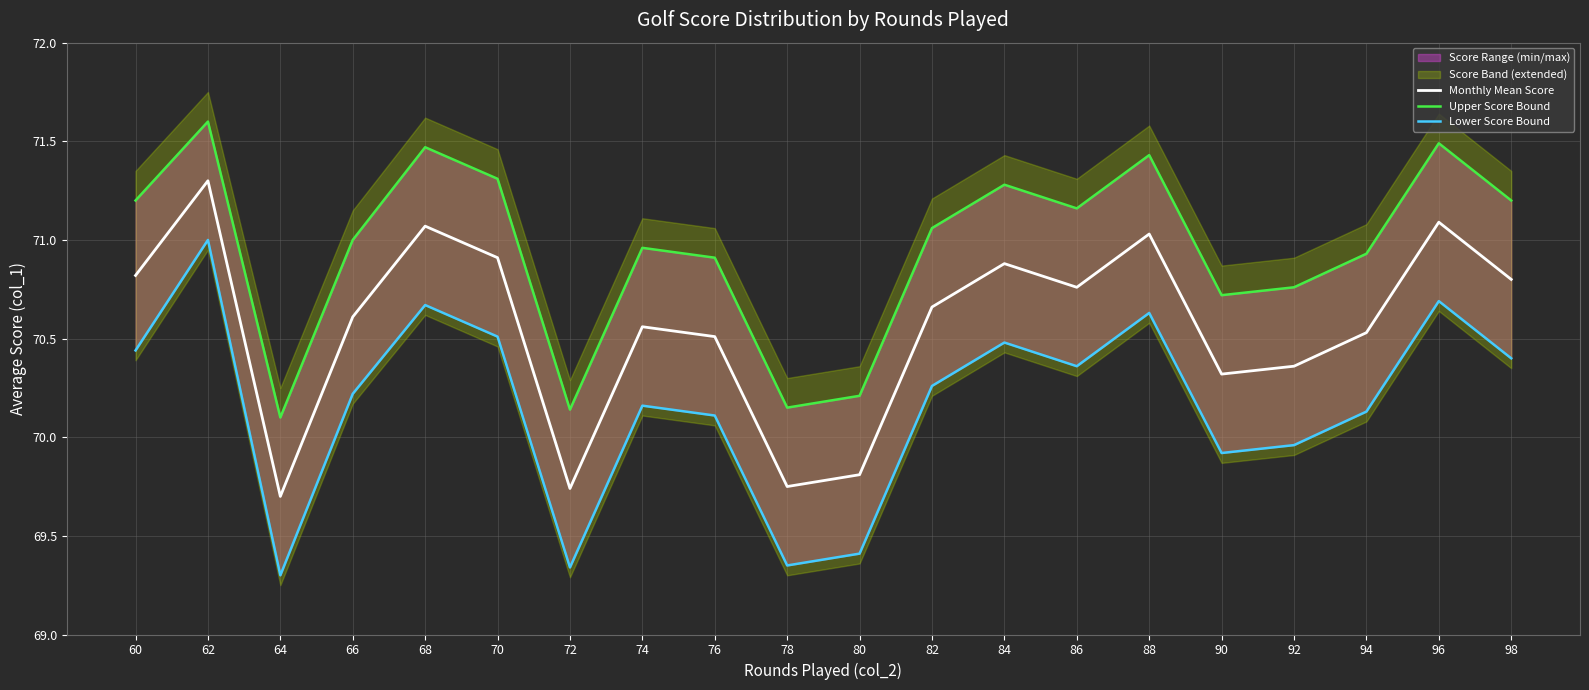

Count the number of categories in the chart.

20